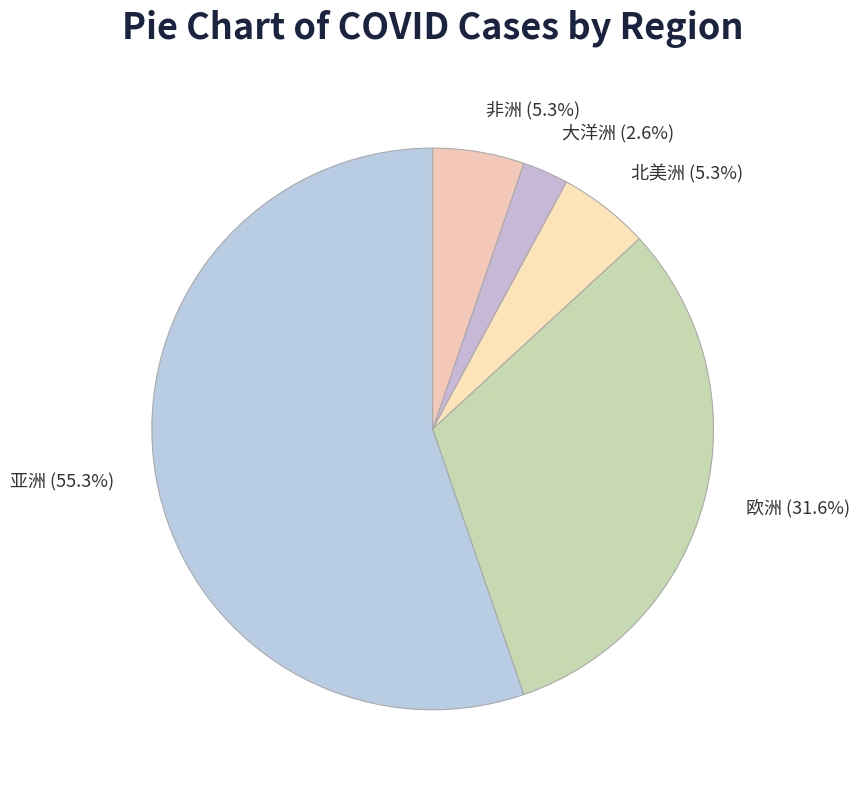

Does 大洋洲 account for over 50% of the chart?

No